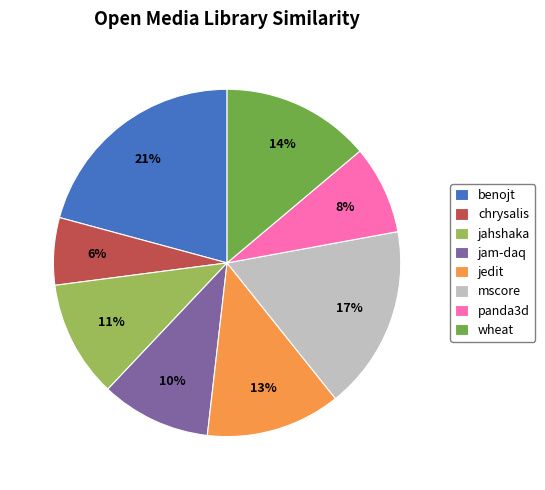

To the nearest percent, what percentage of the pie is jahshaka?

11%